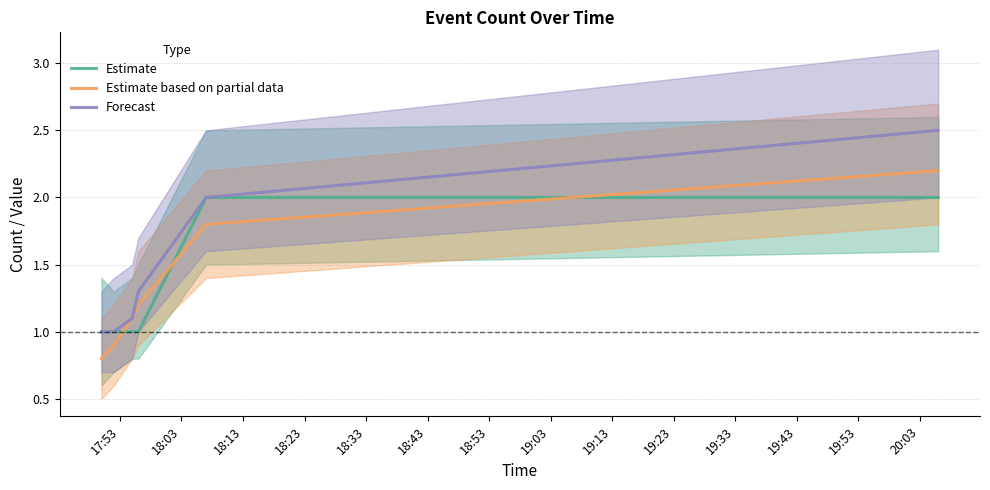

What is the average value of the Estimate series?

1.3